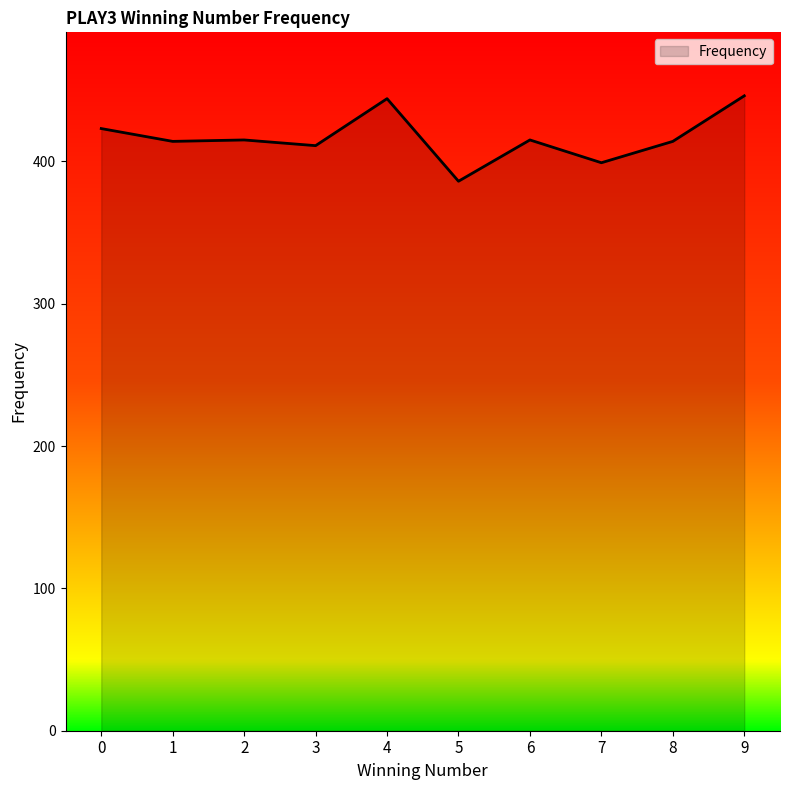

Which label corresponds to the smallest value in the chart?

5